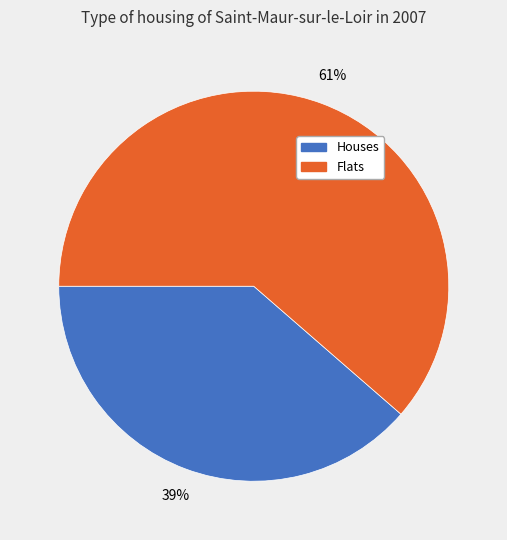

To the nearest percent, what is the average slice percentage?

50%